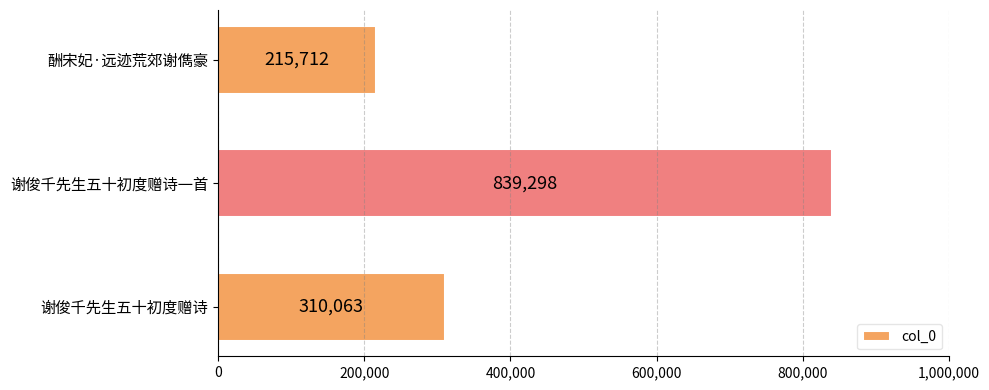

How many categories are shown in the chart?

3